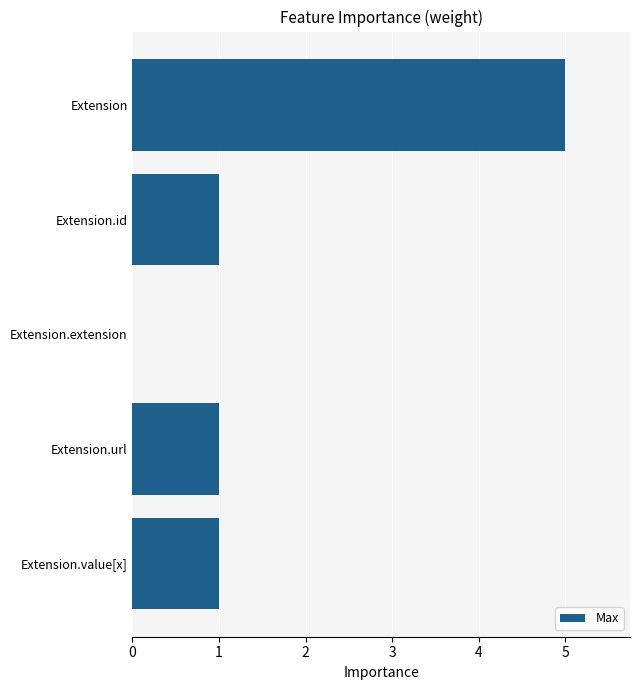

Reading top to bottom, extract all data points from this chart.

Extension=5	Extension.id=1	Extension.extension=0	Extension.url=1	Extension.value[x]=1